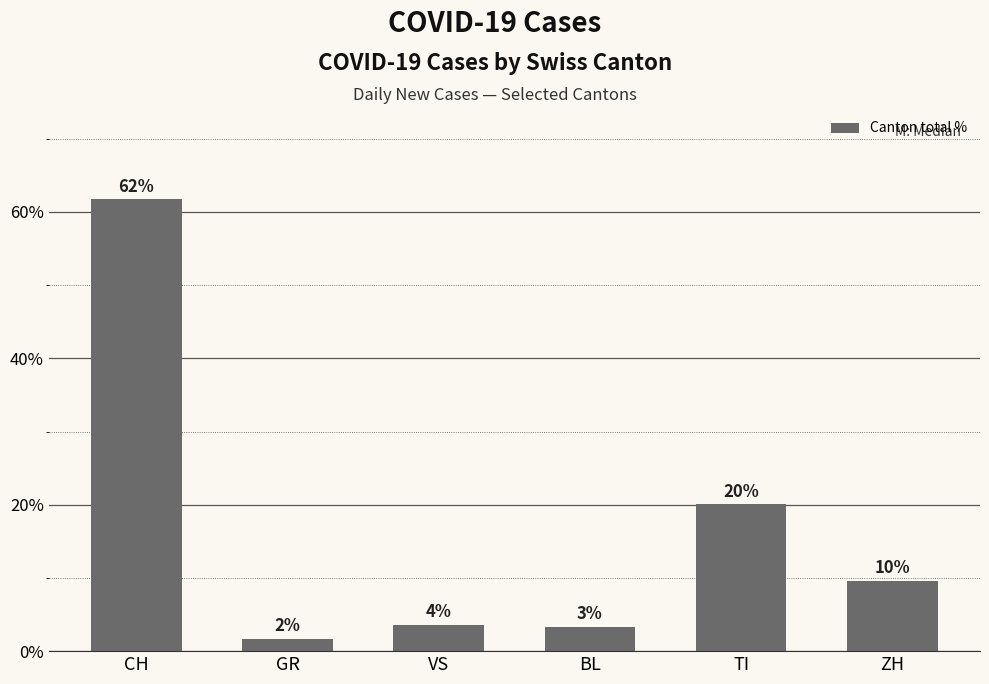

The chart shows a value of 3.6 at VS. True or false?

True